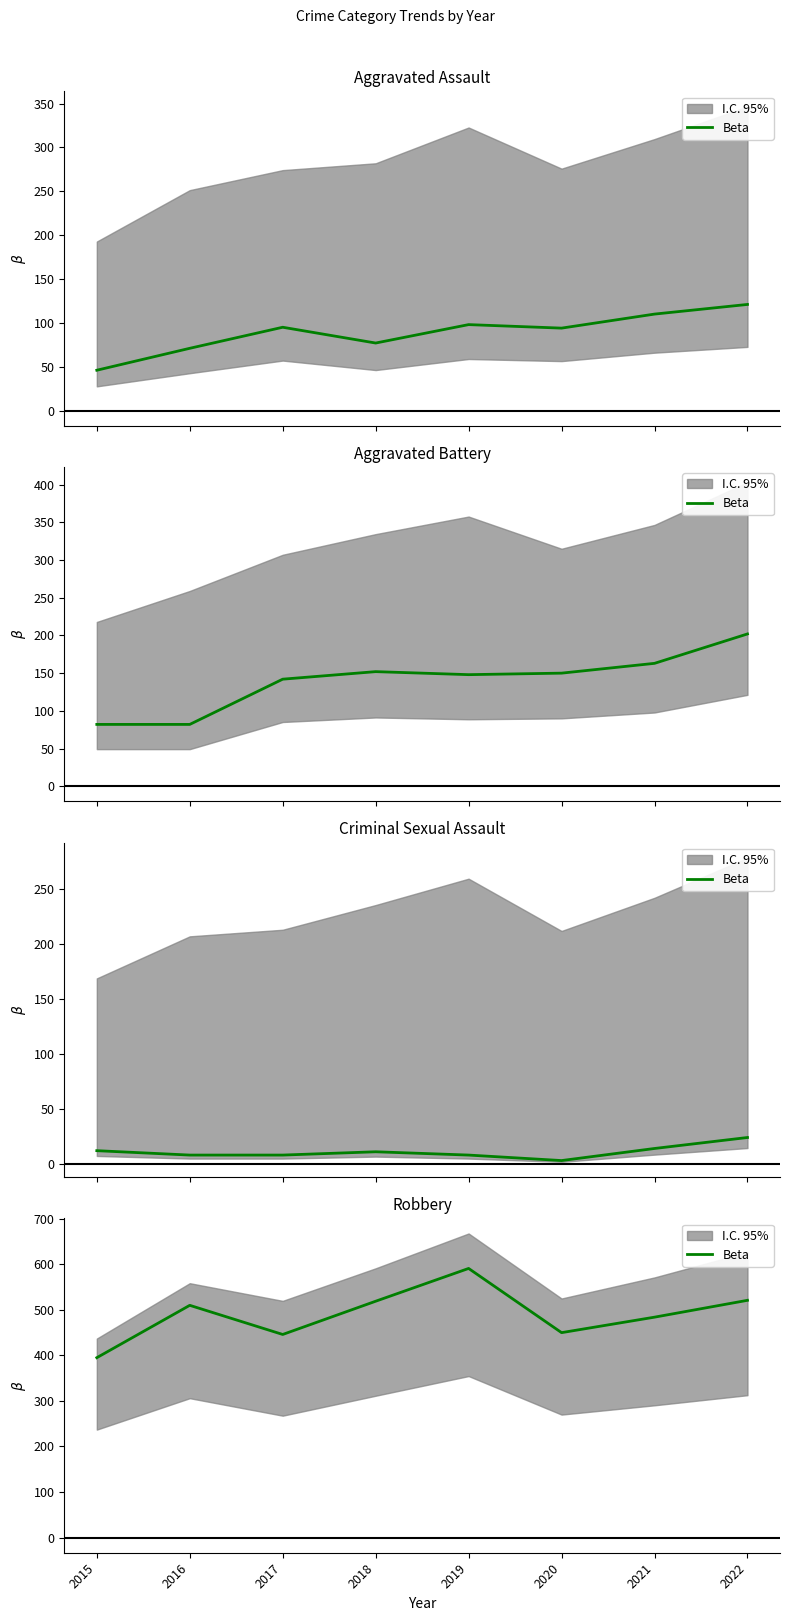

What is the maximum value shown in the chart?

591